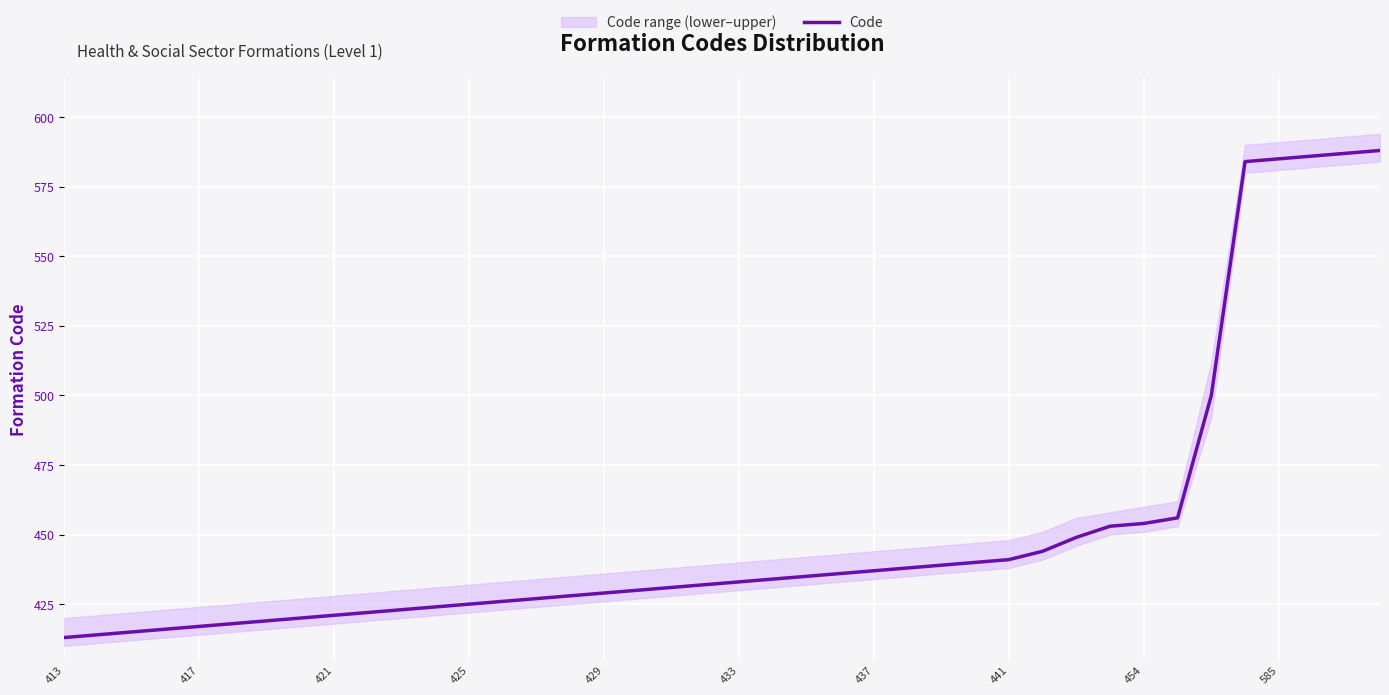

What is the value of the 29th point from the left?

441